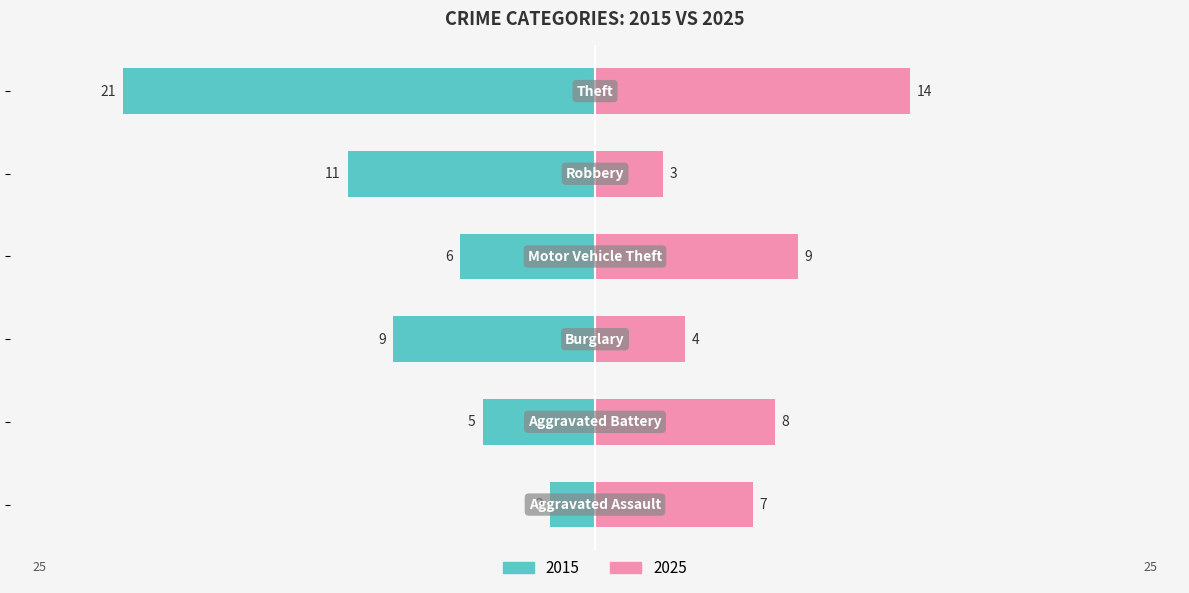

What is the label of the 2nd bar from the right?

Robbery